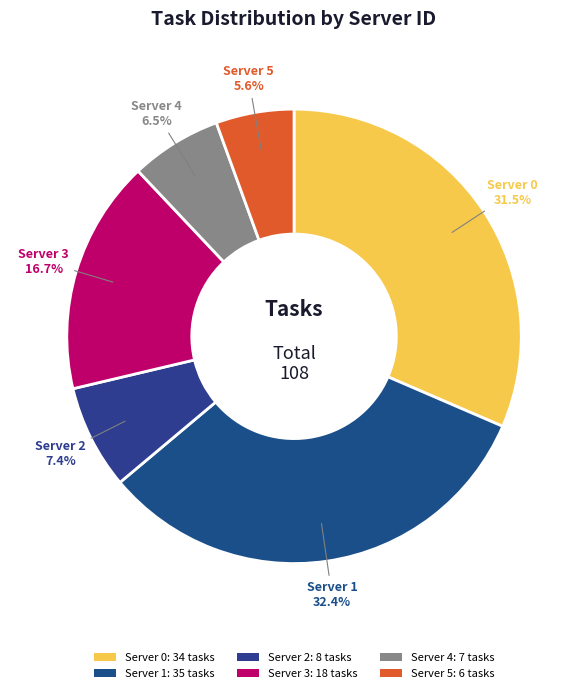

Is it true that Server 2 is 26% of the pie?

False